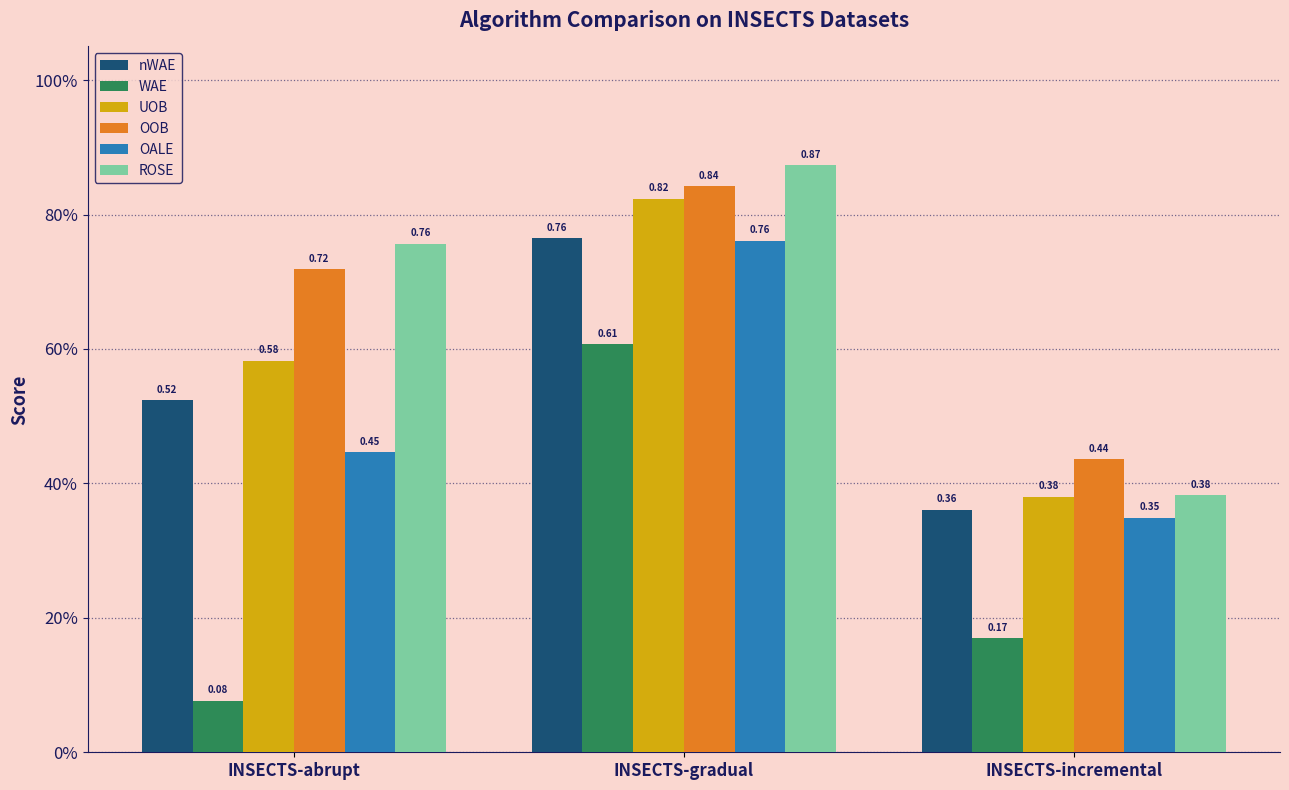

What are all the series names shown in the legend?

nWAE, WAE, UOB, OOB, OALE, ROSE